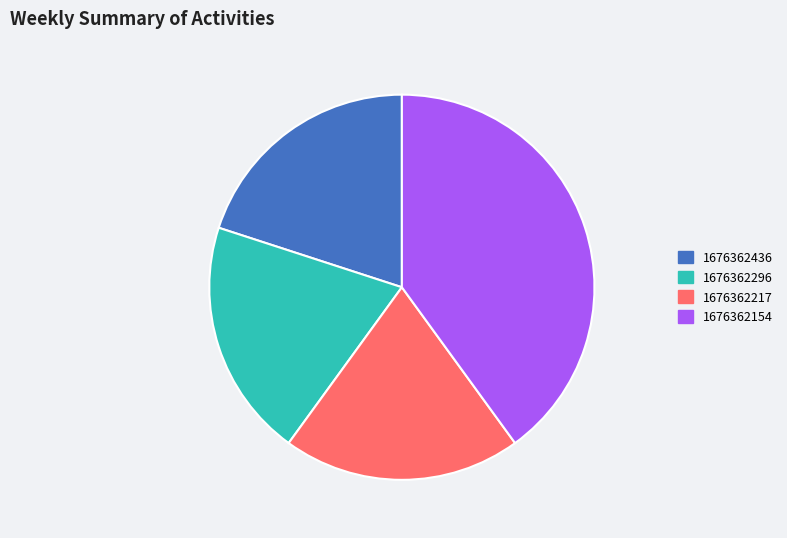

Does any single category account for the majority?

No